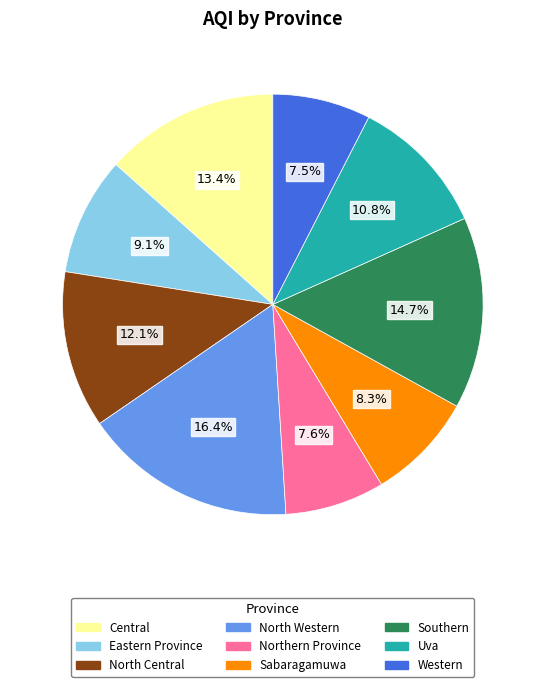

Which slice is the largest?

North Western